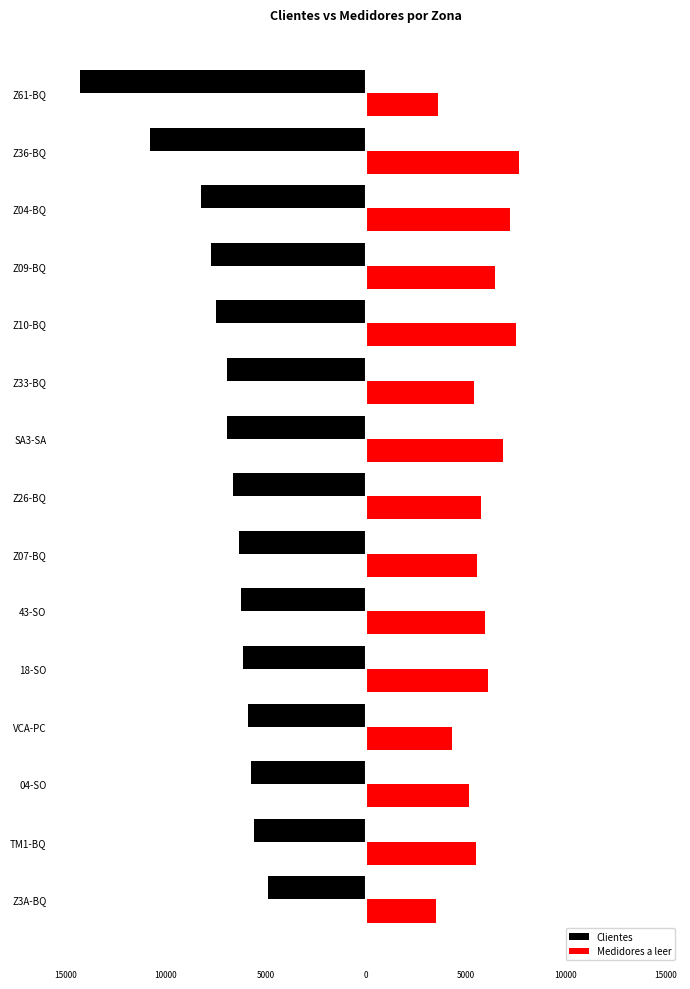

What are all the series names shown in the legend?

Clientes, Medidores a leer